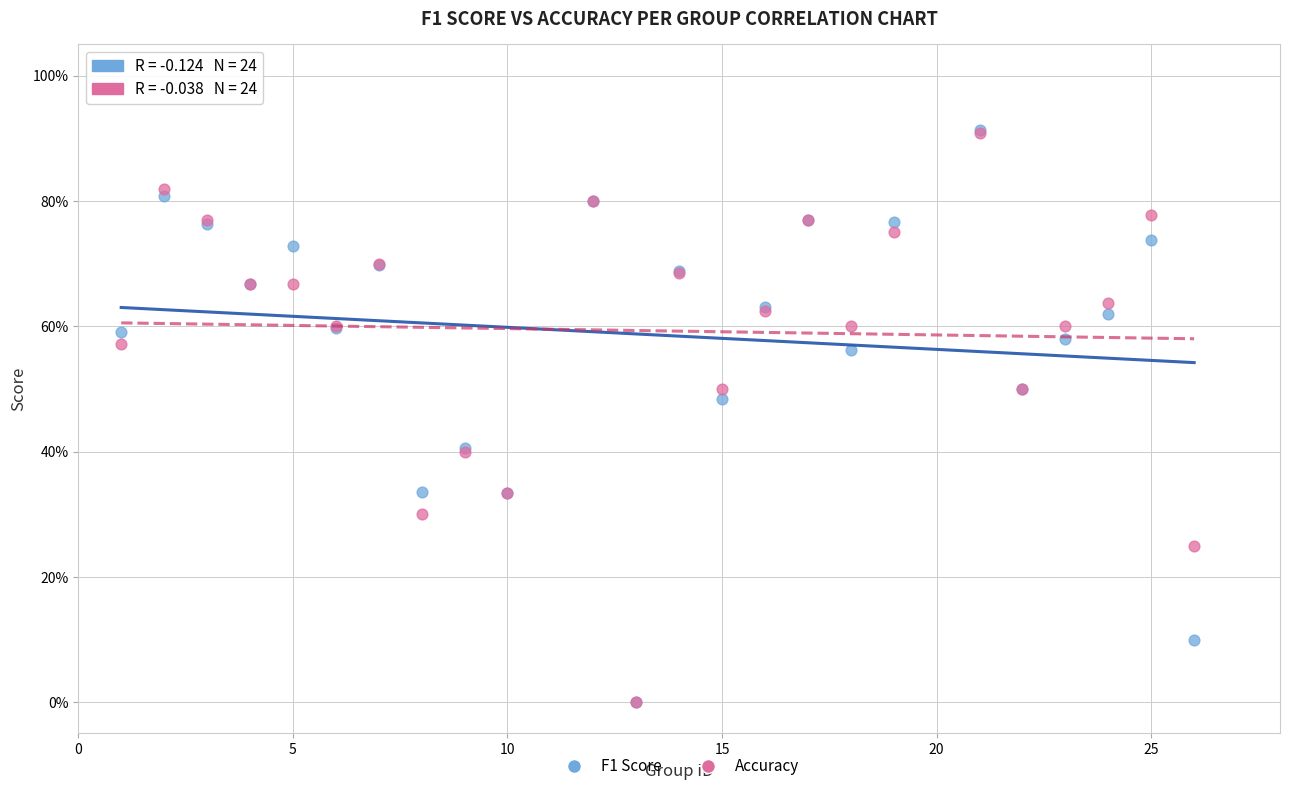

Which series has the widest spread of Y values?

F1 Score